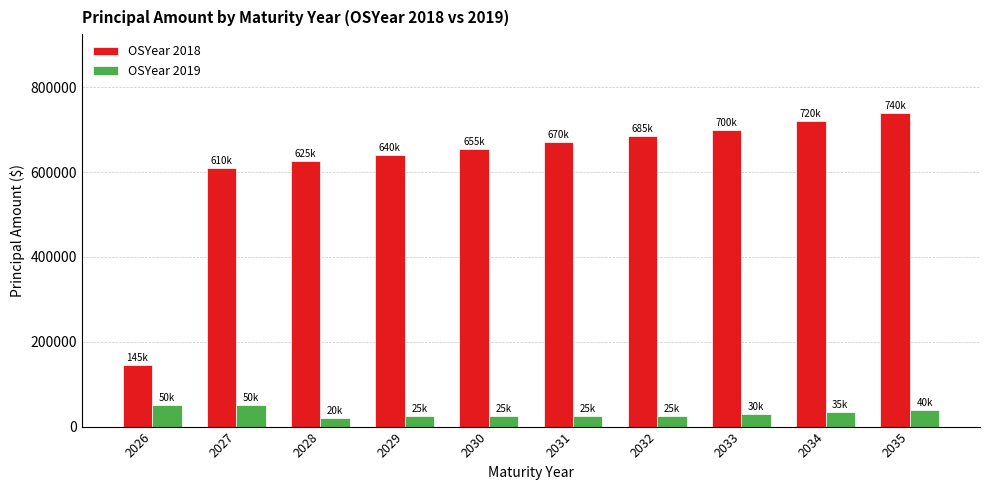

What are all the series names shown in the legend?

OSYear 2018, OSYear 2019